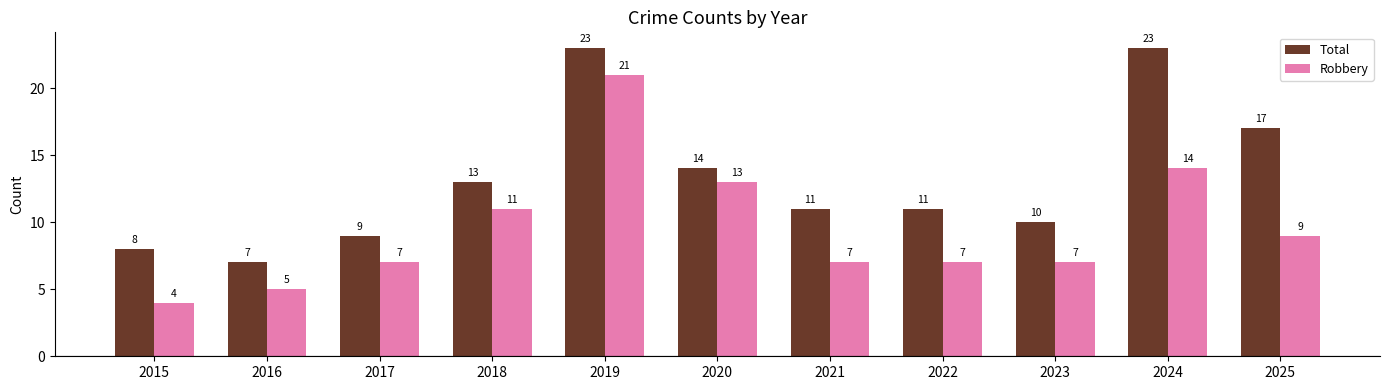

What is the maximum value shown in the chart?

23